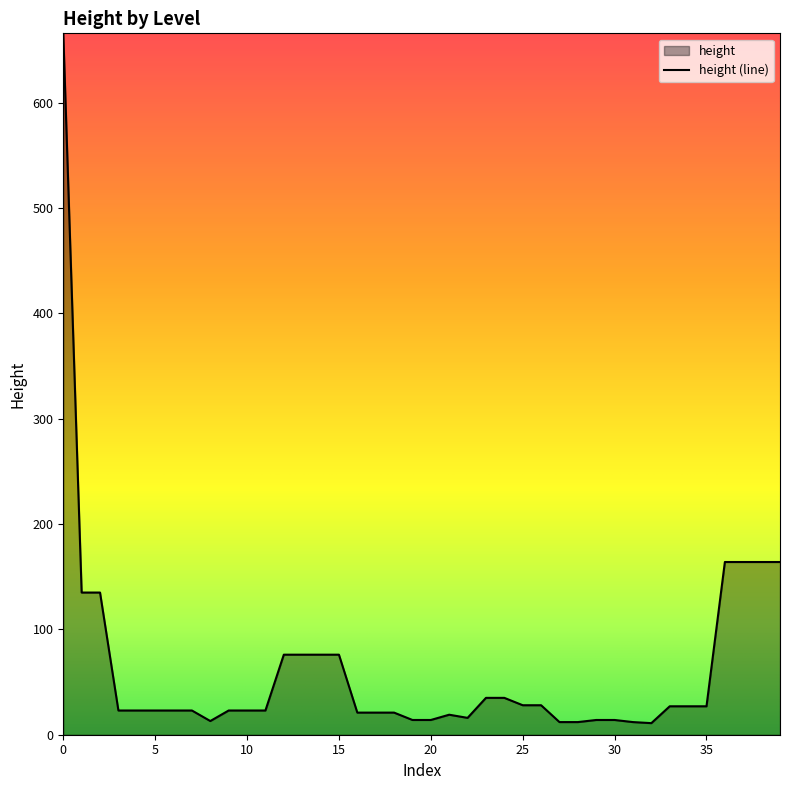

How many lines are shown in the chart?

1